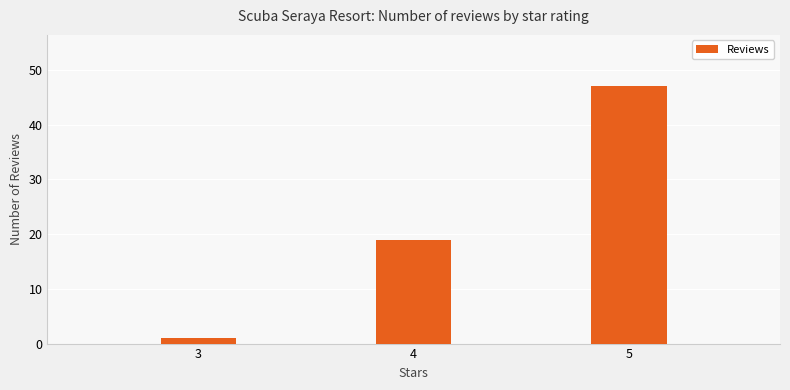

The value at 5 is 47. True or false?

True